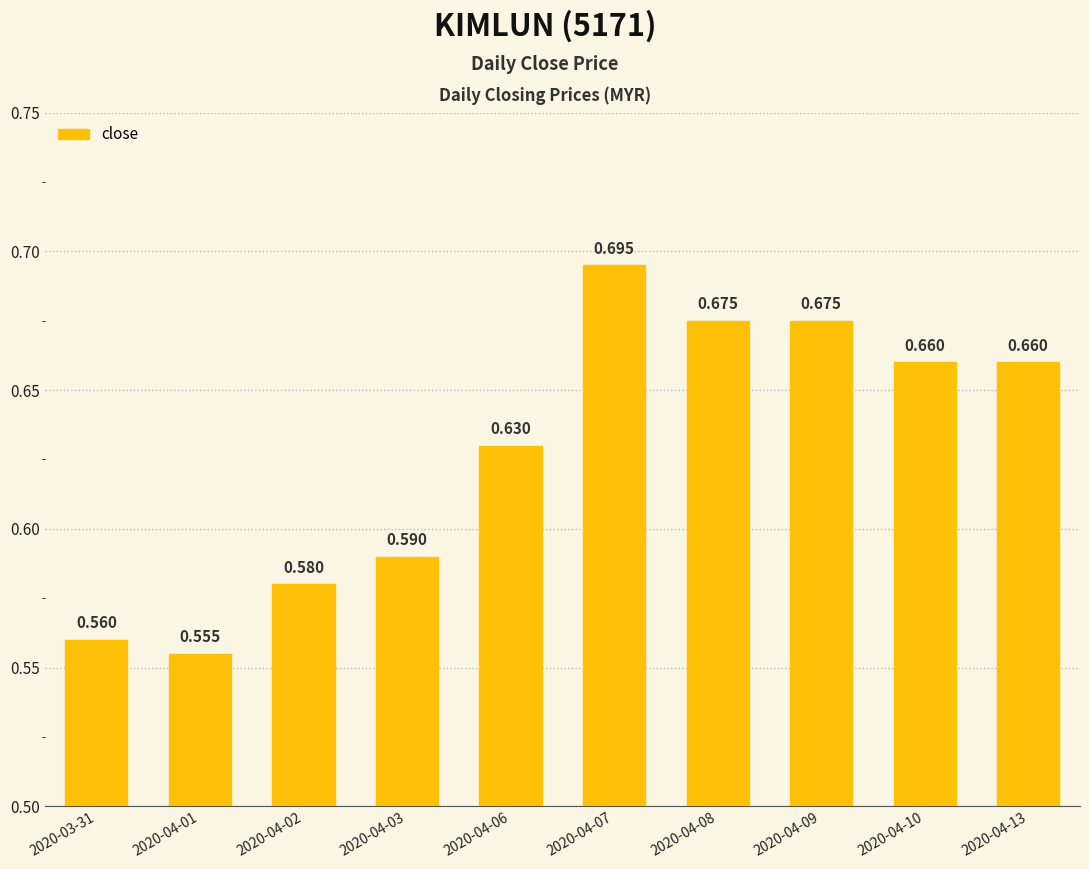

How many series are shown in this chart?

1